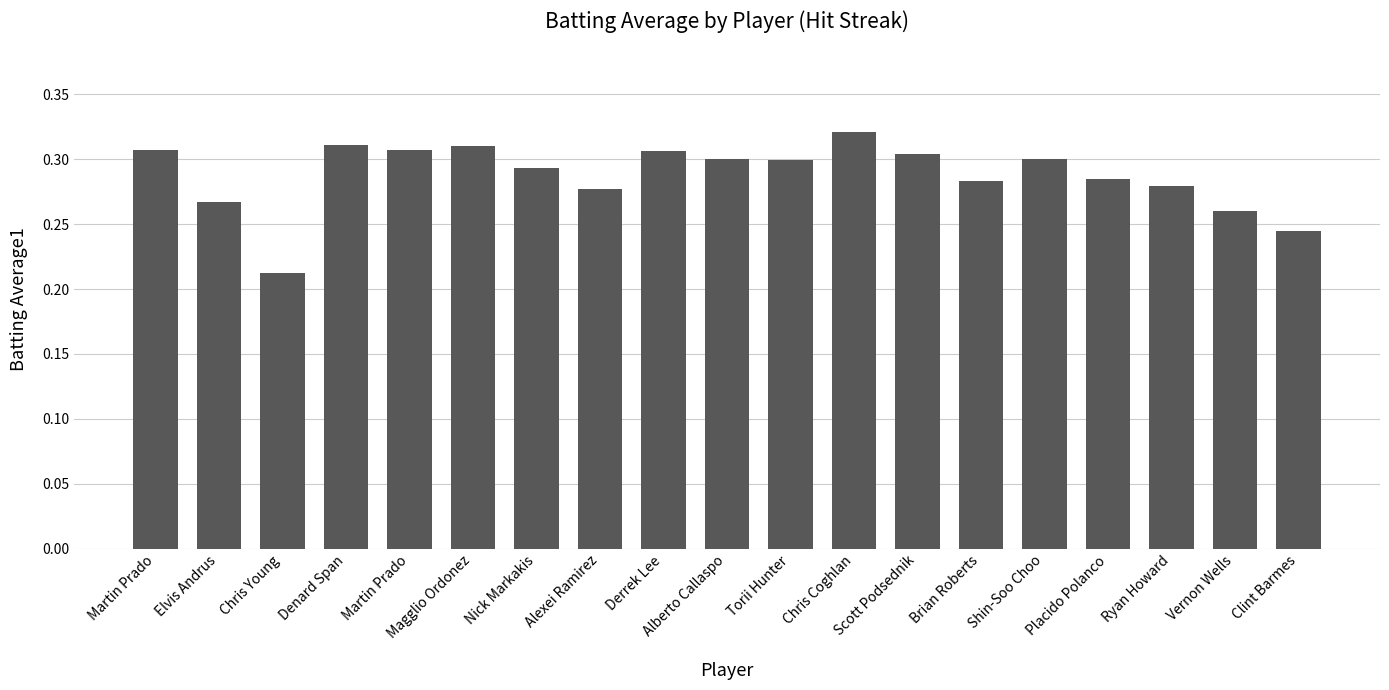

What is the difference between the second highest and second lowest values?

0.1